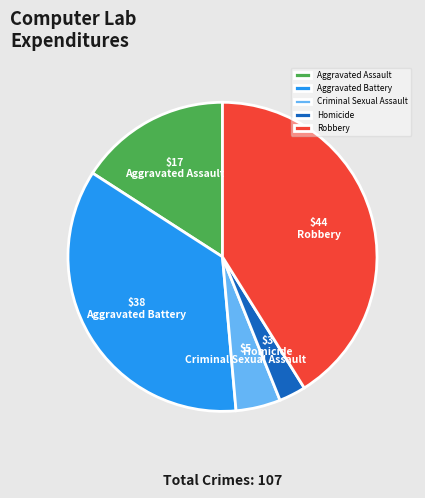

Is the sum of Robbery and Aggravated Battery greater than half?

Yes